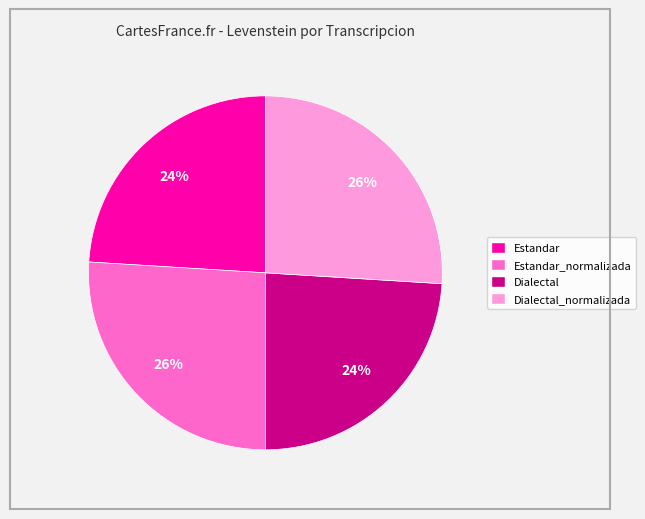

Count the number of slices in the pie.

4